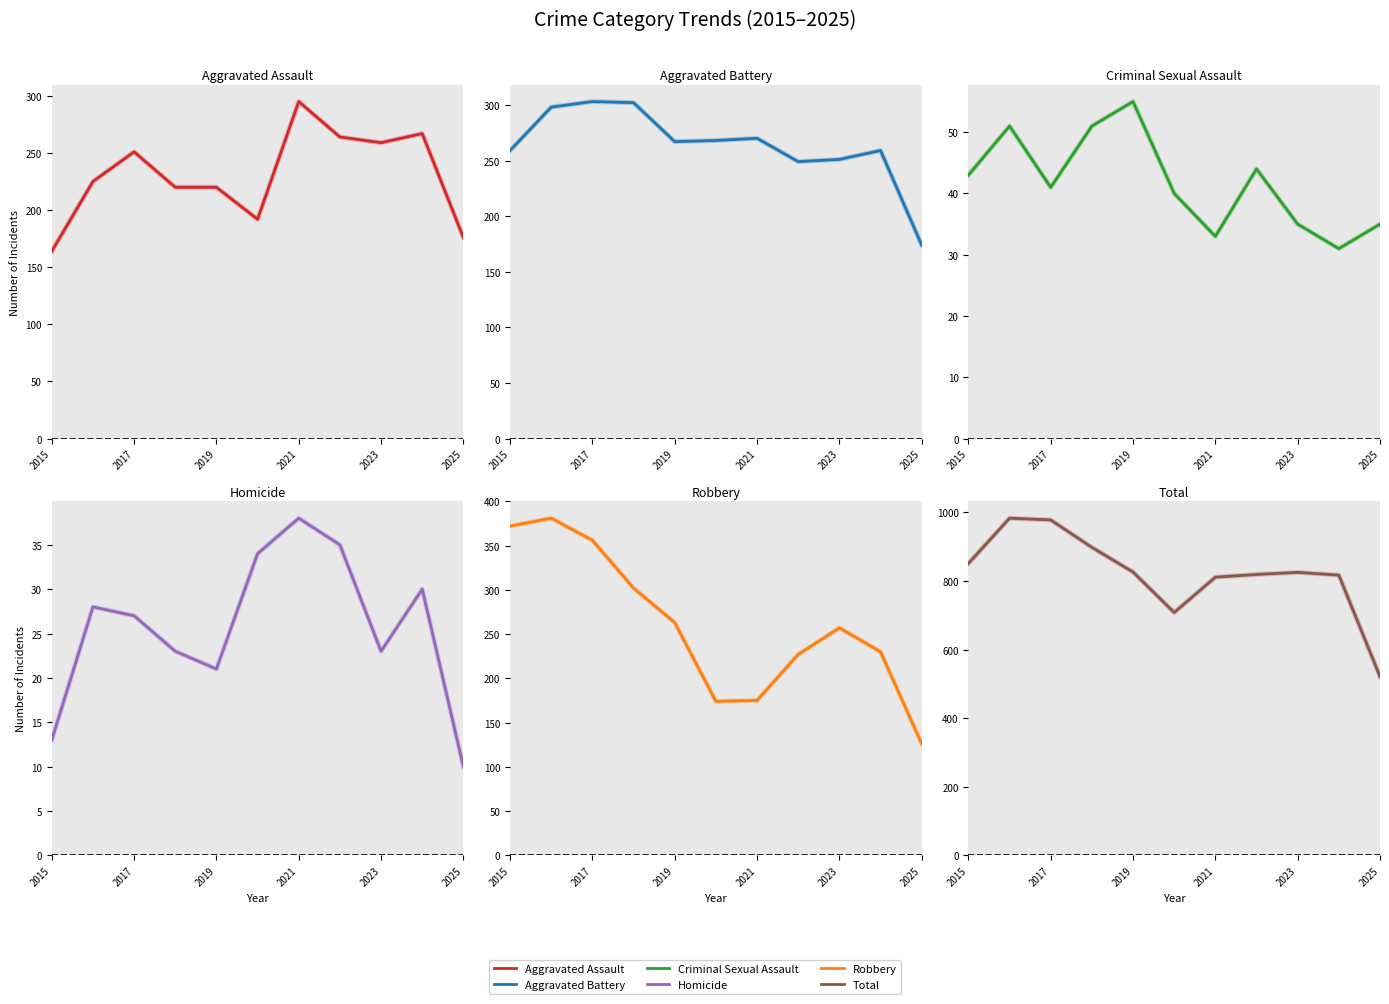

At how many categories does at least one series exceed 684?

10